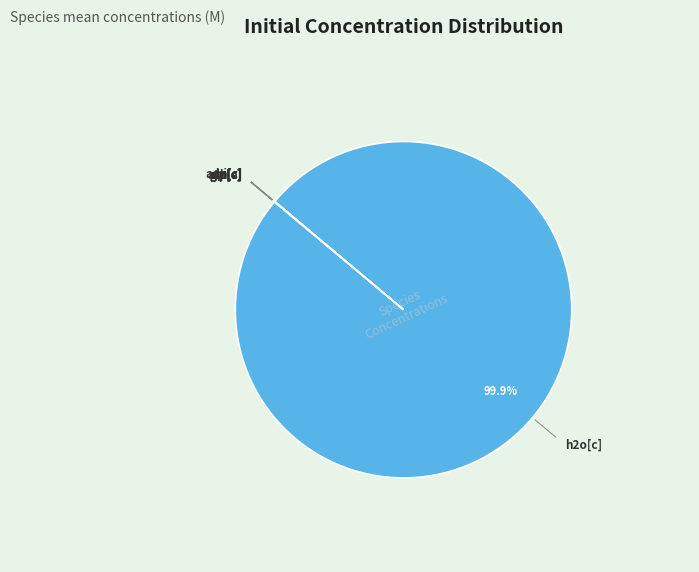

Is there any slice that represents more than half of the pie?

Yes